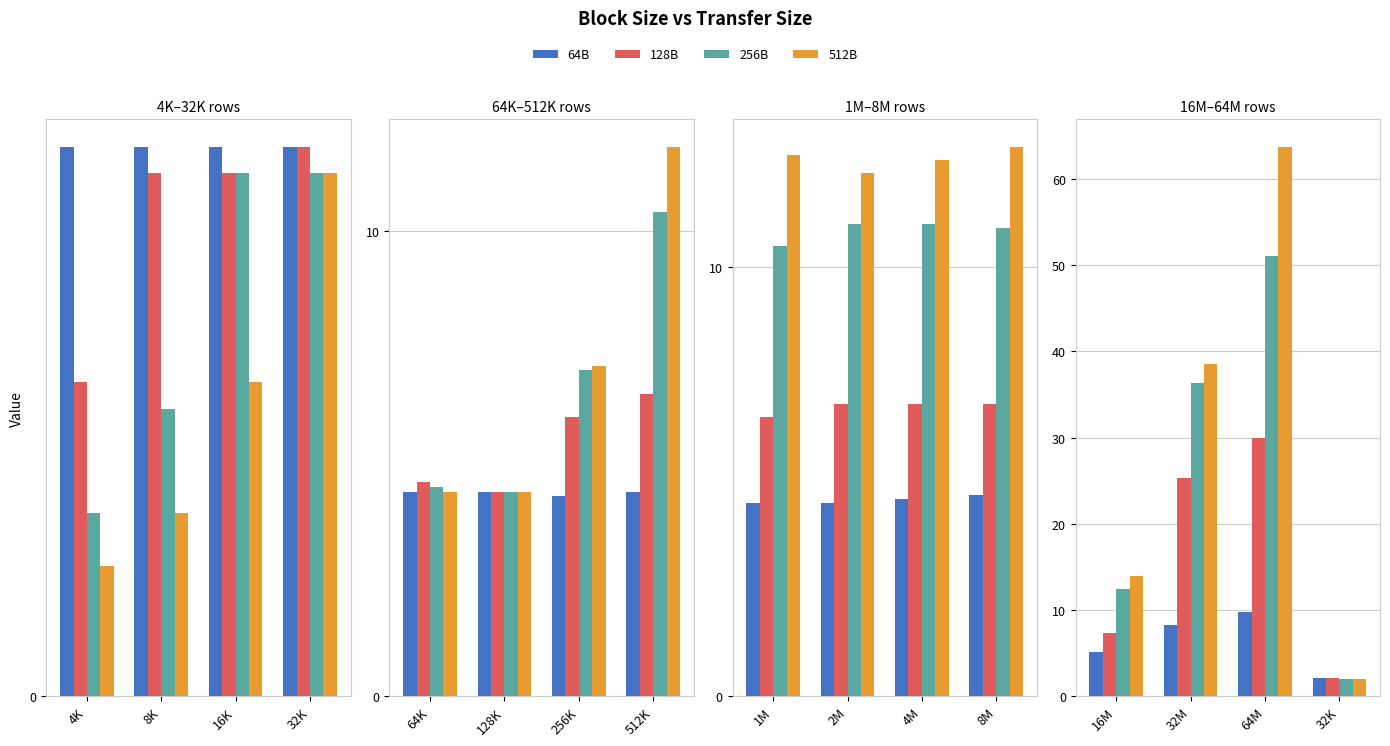

The value of 64B at 64M is 14.3. True or false?

False